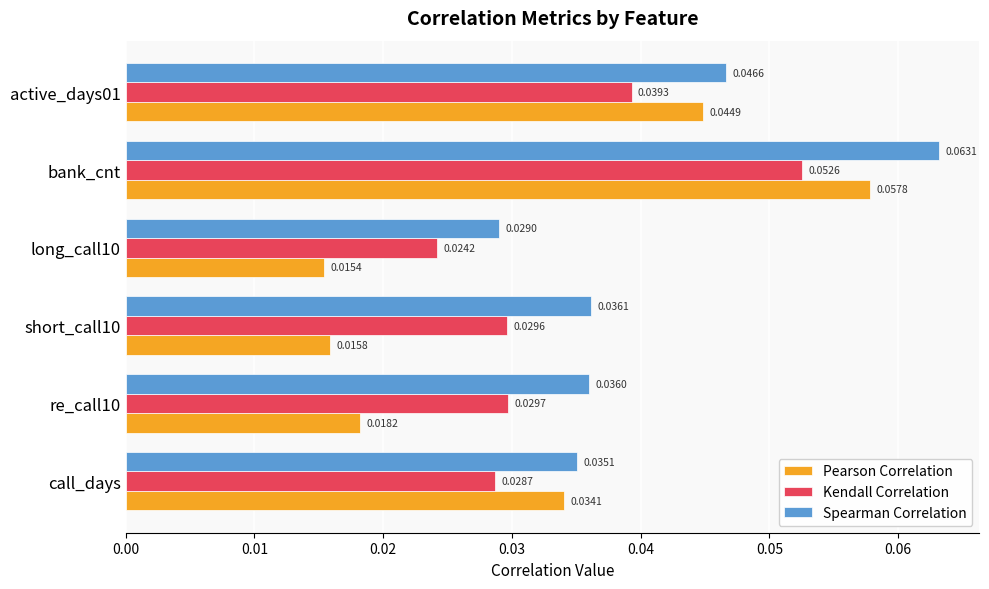

Rank the categories by Pearson Correlation value from highest to lowest.

bank_cnt, active_days01, call_days, re_call10, short_call10, long_call10